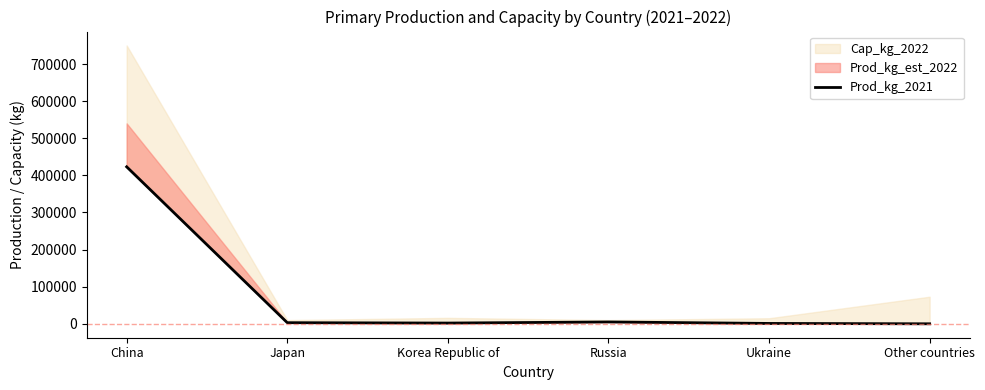

Reading left to right, list all the values displayed in this chart.

423000	3000	2000	5000	1000	0